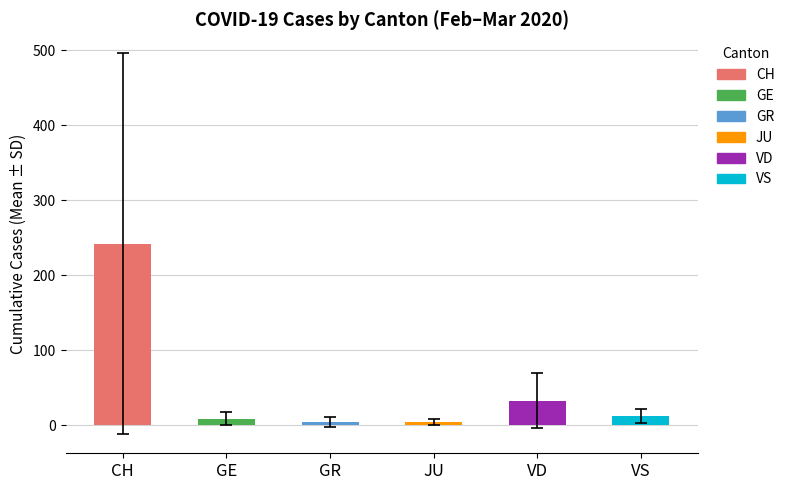

What is the difference between the maximum and minimum values?

237.9